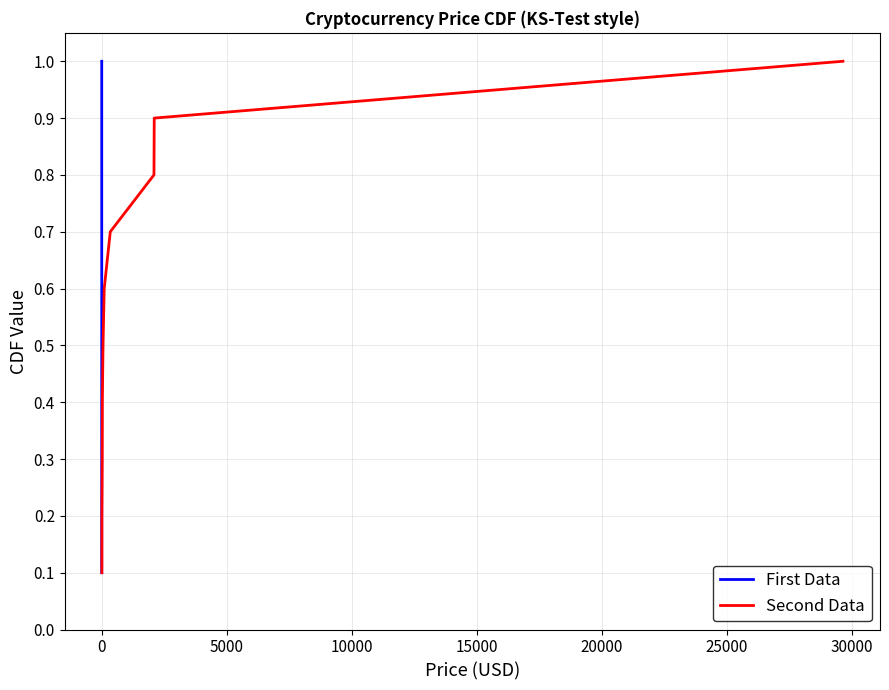

True or false: Second Data has more than 0 interior local peaks.

False